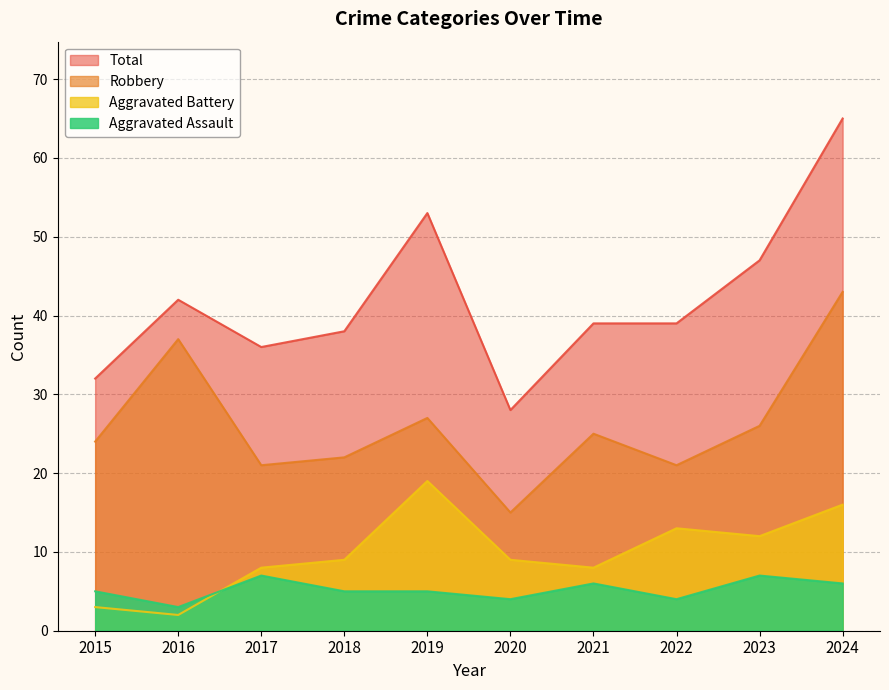

How many interior local valleys does the Aggravated Assault series have?

3